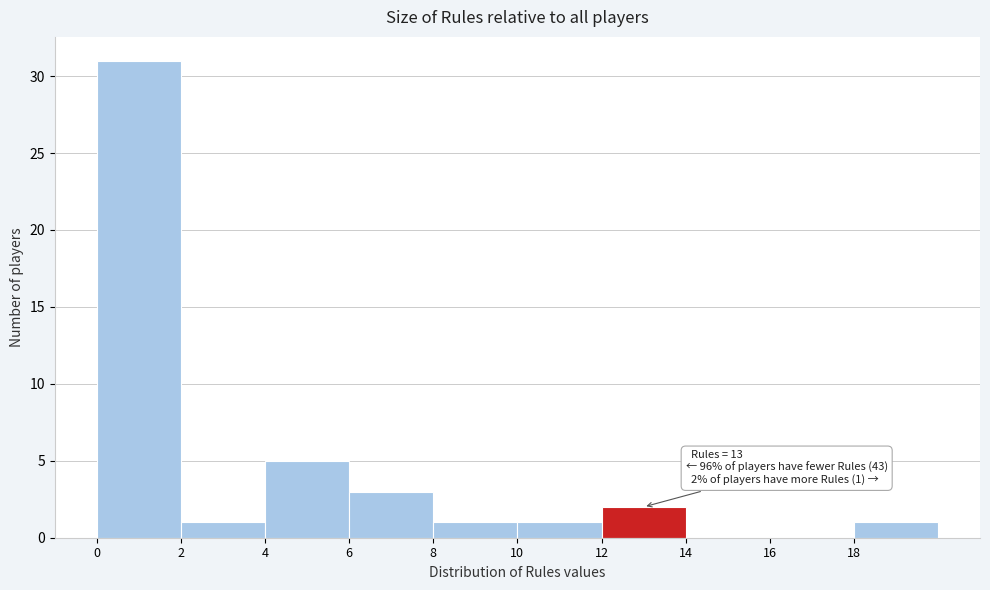

Over which range of the x-axis is the bar tallest?

0 to 2